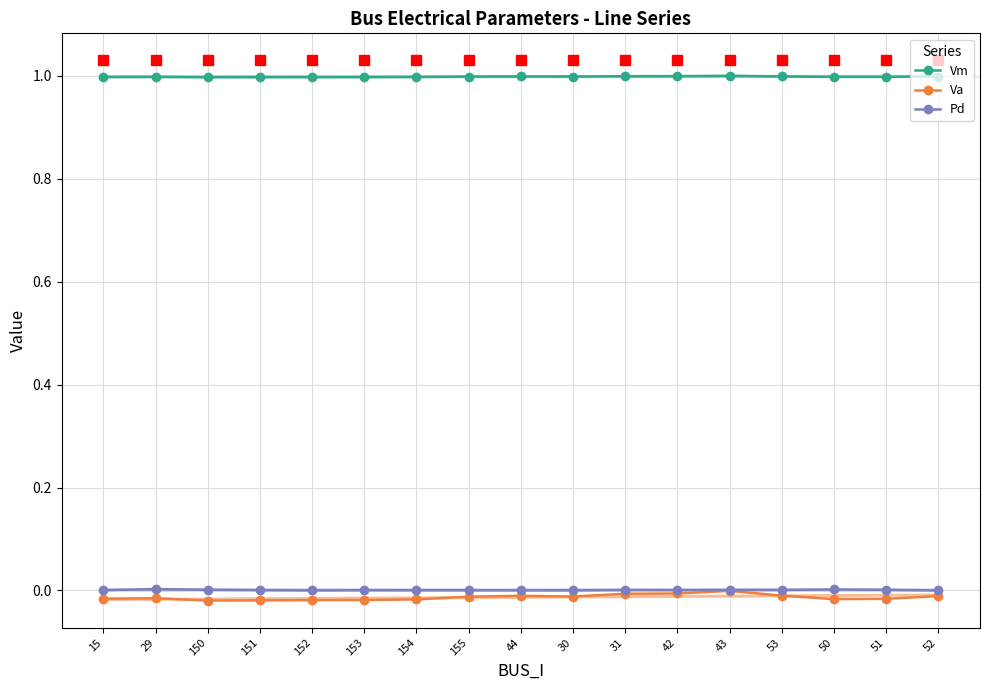

Read the Vm value at 53.

1.0